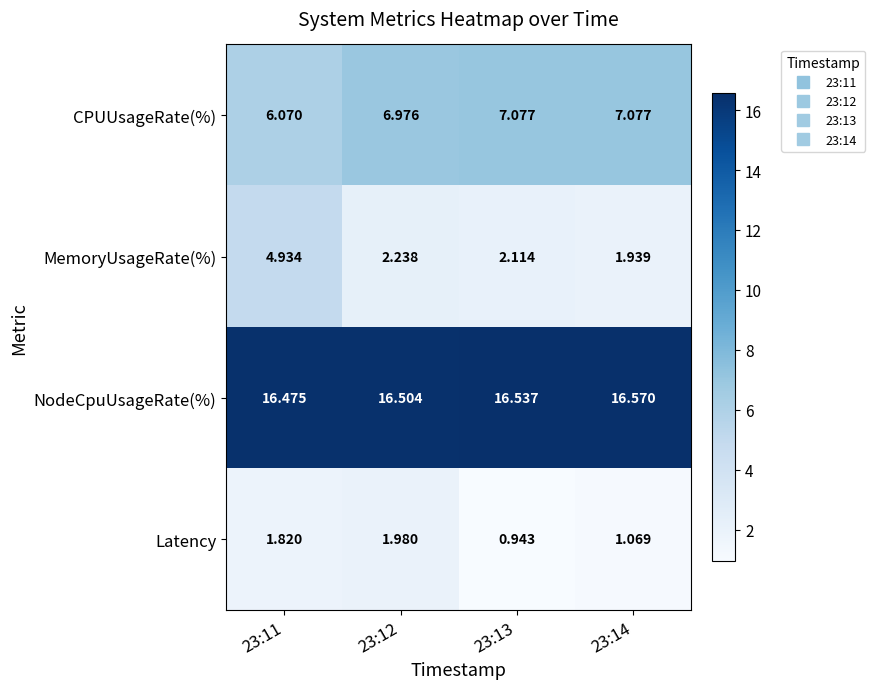

What is the total value across all series at 23:12?

27.7